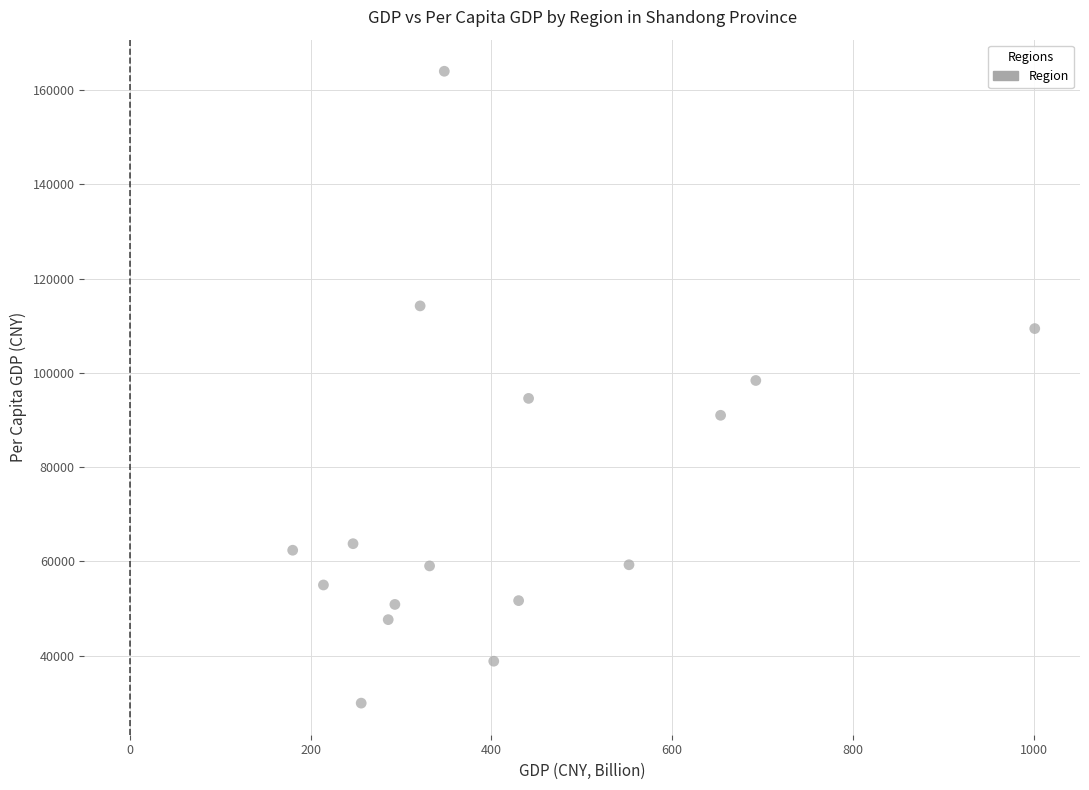

What is the range of Y values (max minus min)?

134120